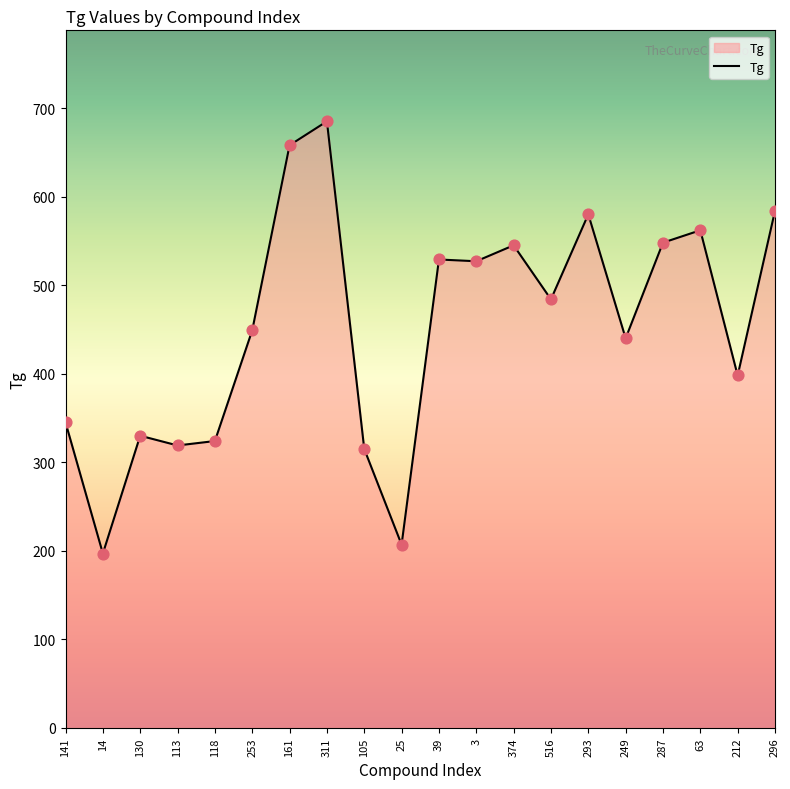

Between 63 and 249, which is larger?

63